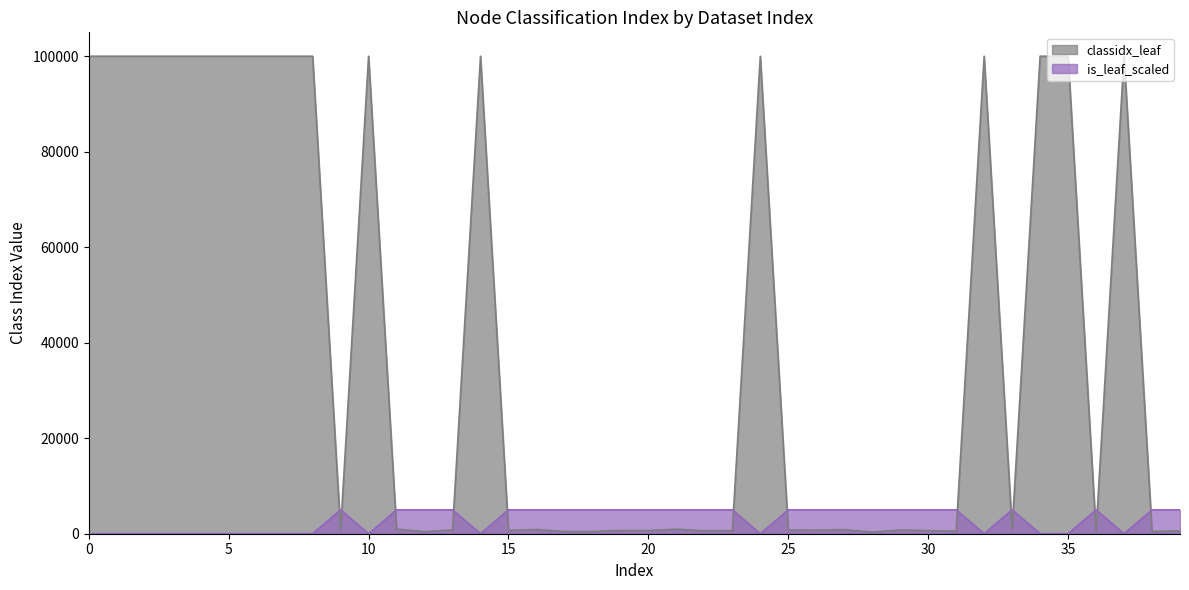

Rank the series at 5 from lowest to highest value.

is_leaf_scaled, classidx_leaf